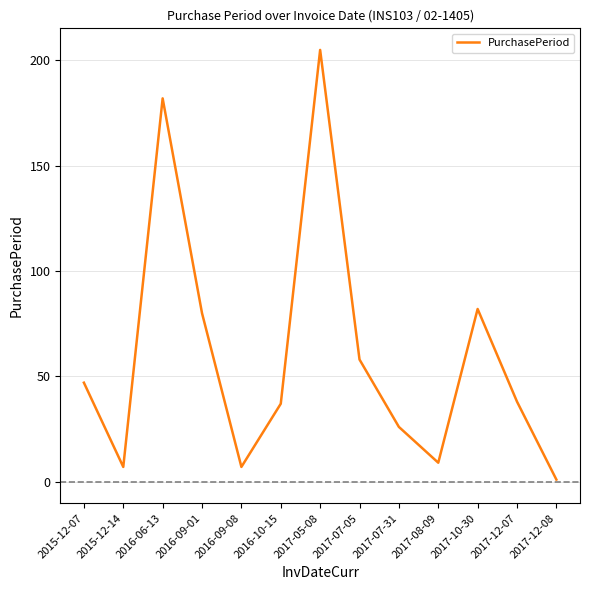

What is the difference between the maximum and second lowest values?

198